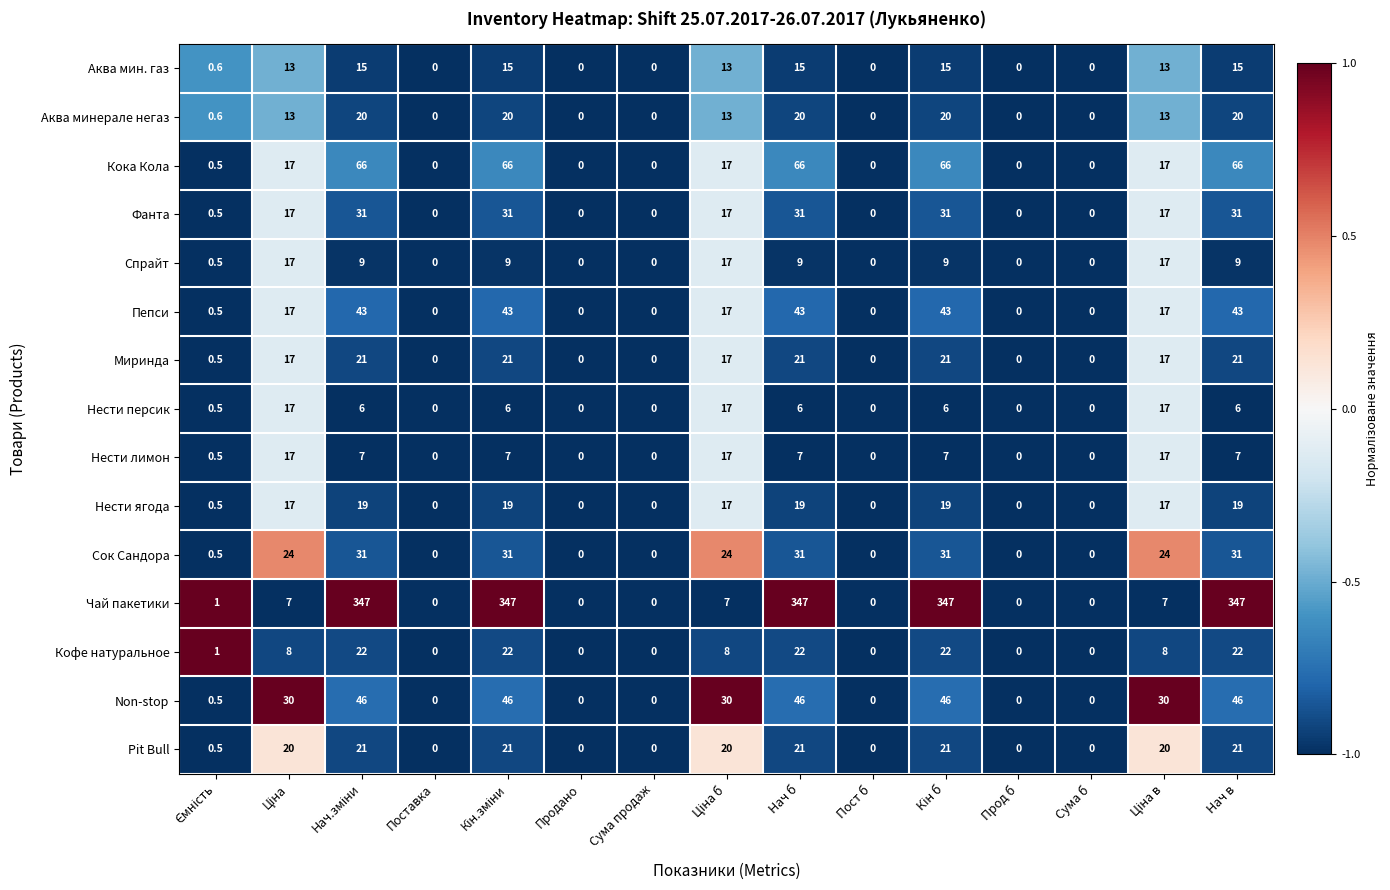

True or false: Pit Bull has a value of -9.7 at Пост б.

False